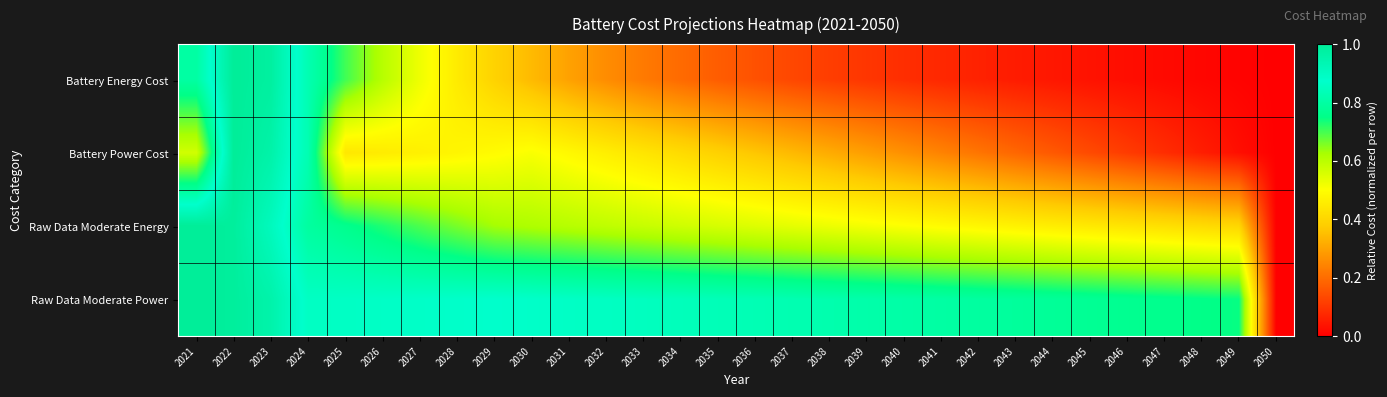

Which label corresponds to the smallest value in the chart?

2050